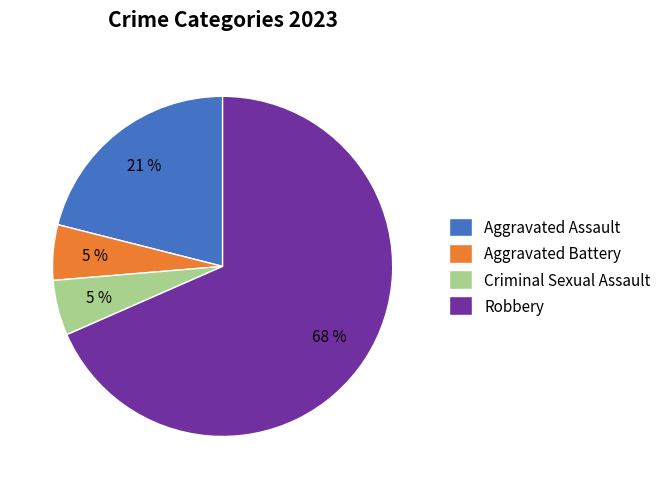

To the nearest percent, what is the average slice percentage?

25%